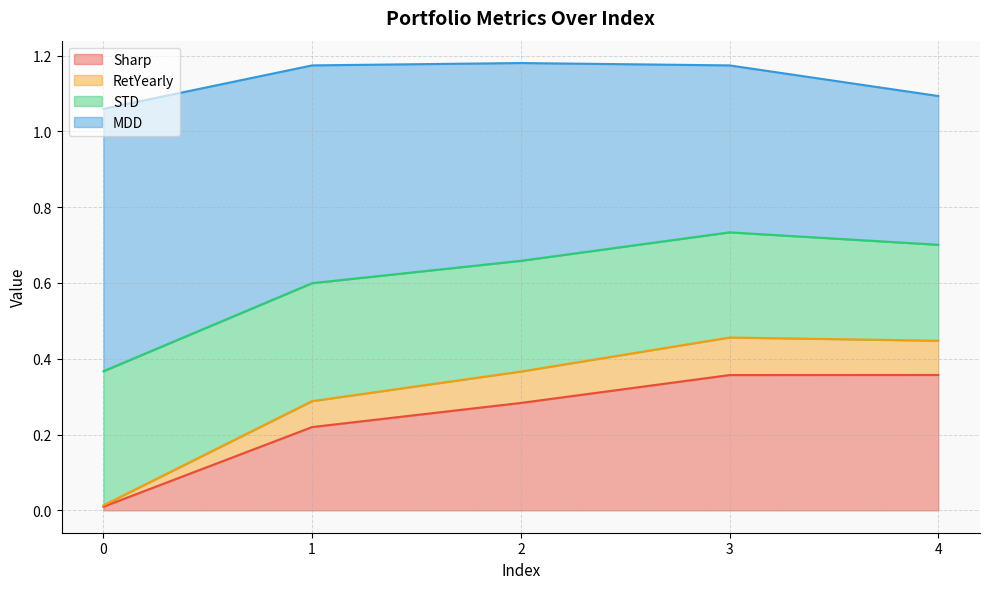

What is the total value across all series at 4?

1.1